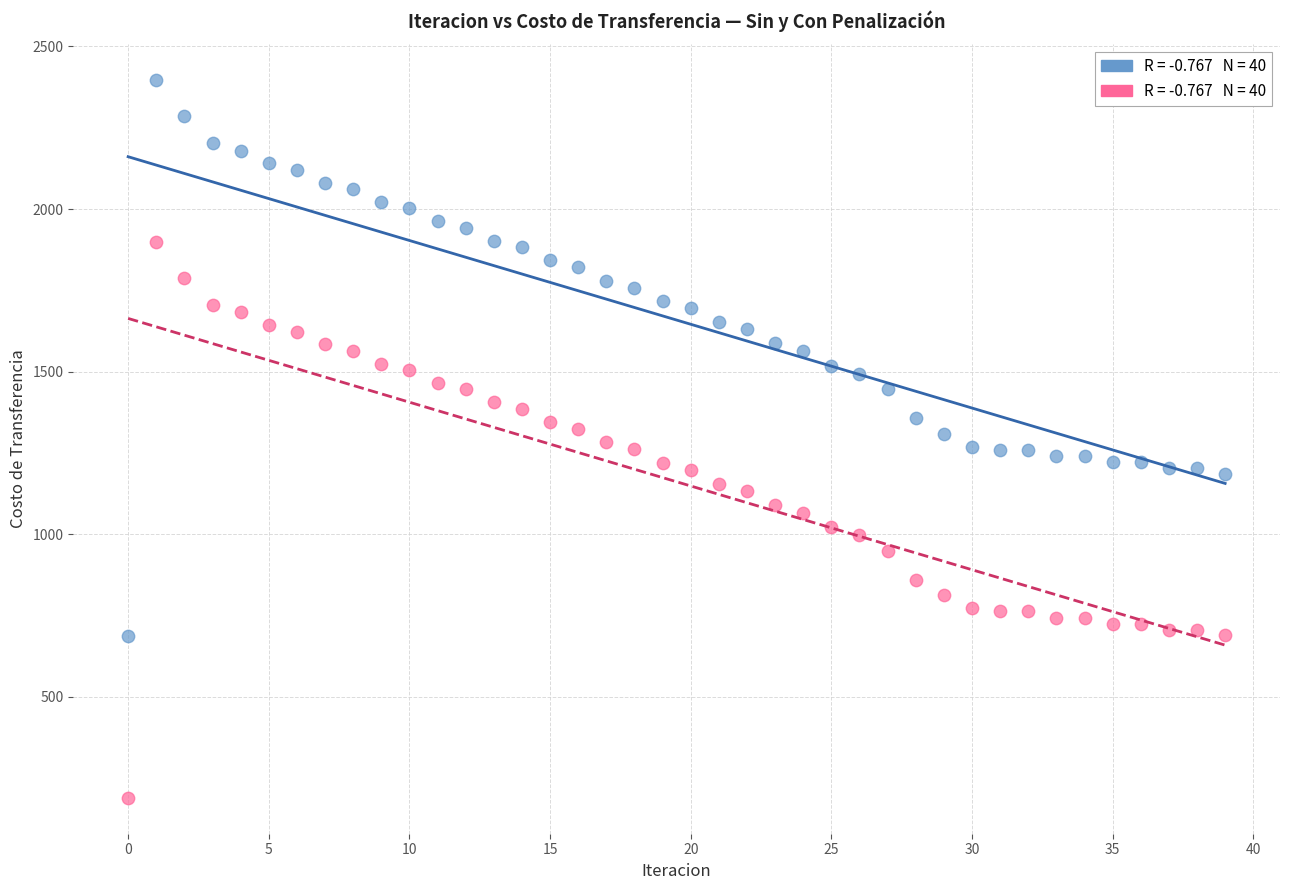

Across all data points, what is the range of Y values (max minus min)?

2206.3